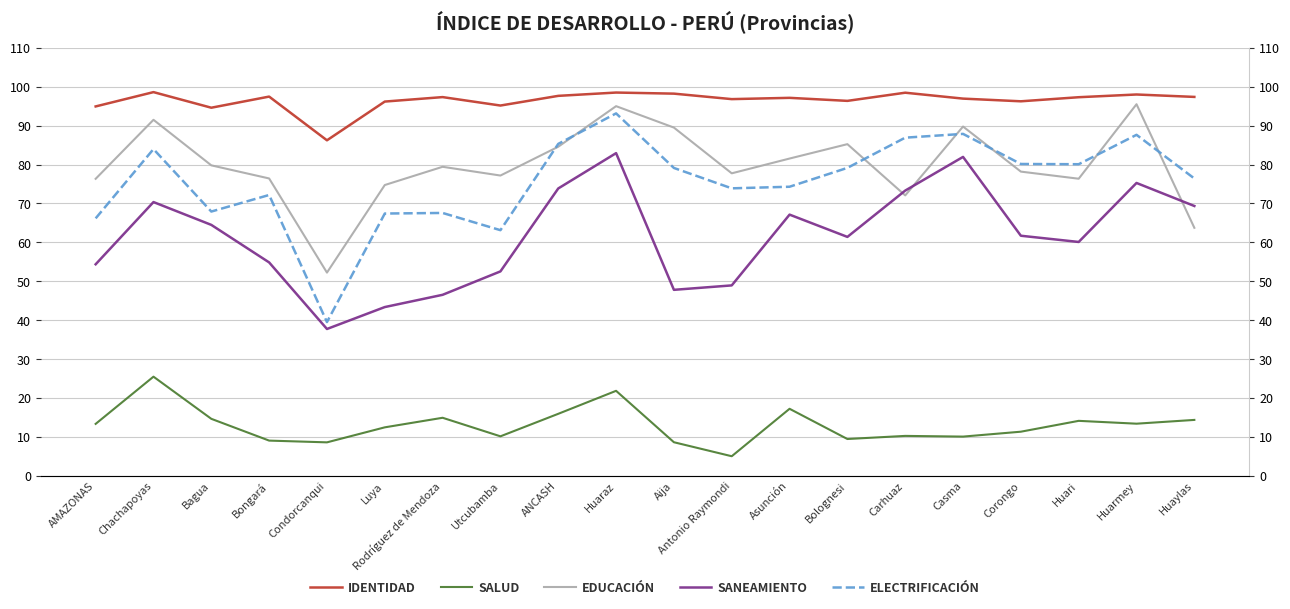

Count the number of data series in this chart.

5